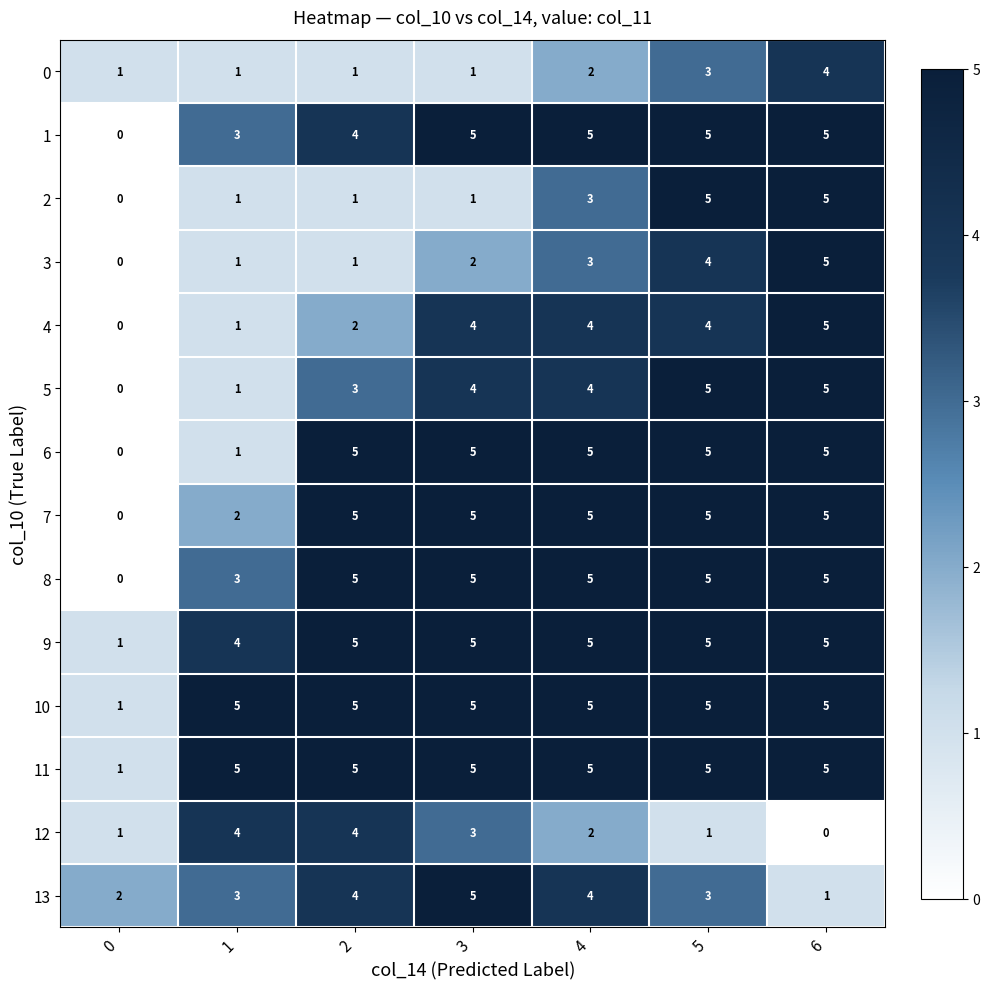

Count the number of categories in the chart.

7